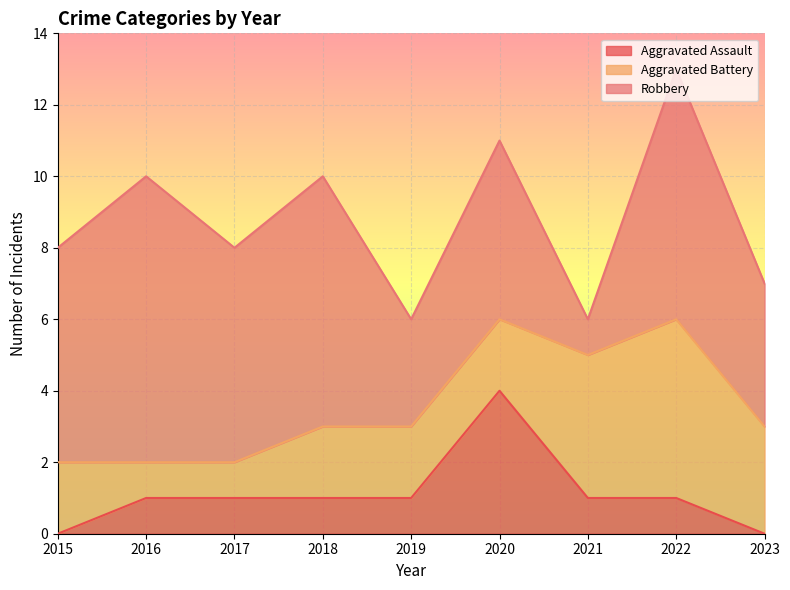

How many positive values does the Aggravated Assault series have?

7